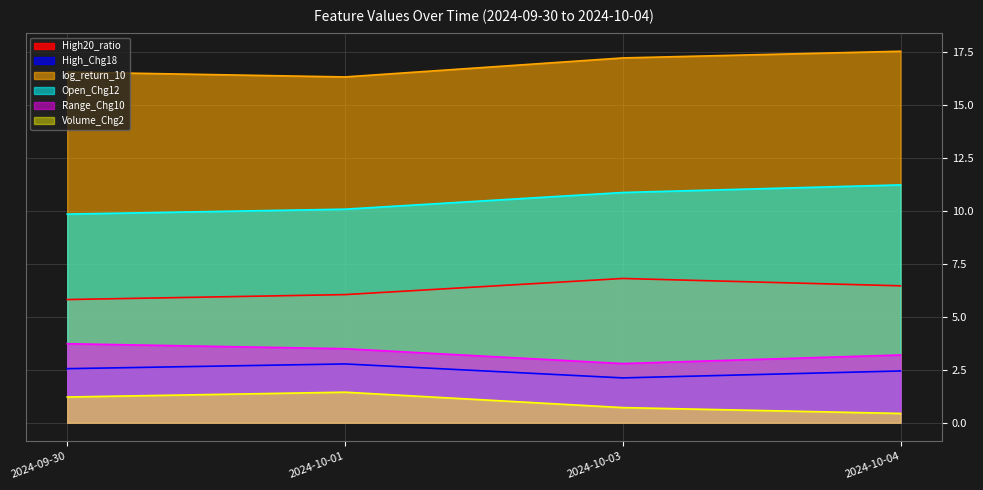

Reading left to right, what are all the values shown in this chart?

High20_ratio: 5.8	6.0	6.8	6.5
High_Chg18: 2.5	2.8	2.1	2.4
log_return_10: 16.5	16.3	17.2	17.5
Open_Chg12: 9.8	10.1	10.9	11.2
Range_Chg10: 3.7	3.5	2.8	3.2
Volume_Chg2: 1.2	1.4	0.7	0.4